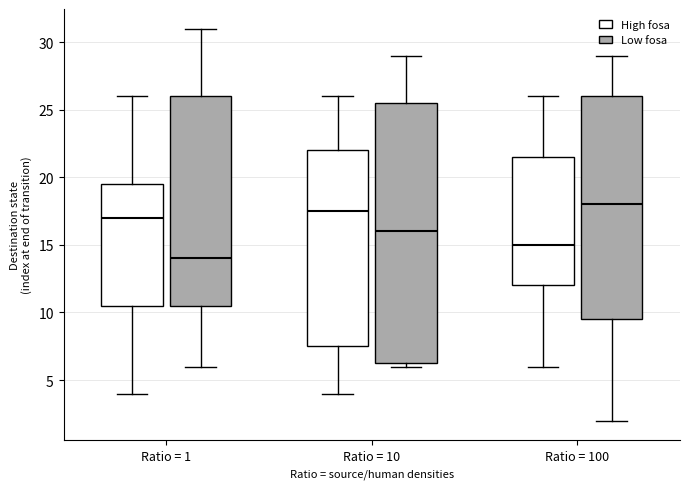

Which box is the tallest, from its lower edge to its upper edge?

Ratio = 10 (Low fosa)